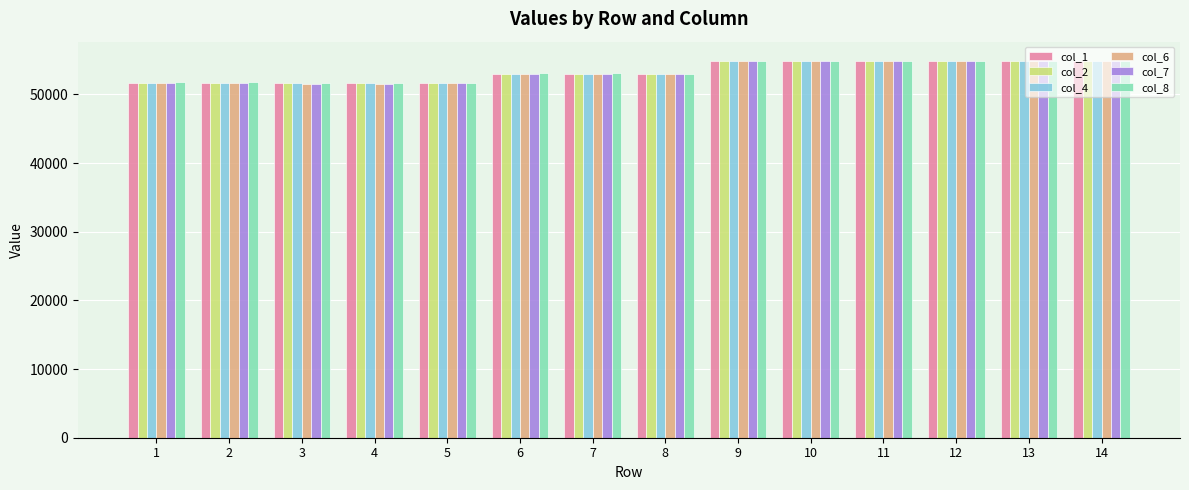

Where does the col_8 series first go above 53130?

6